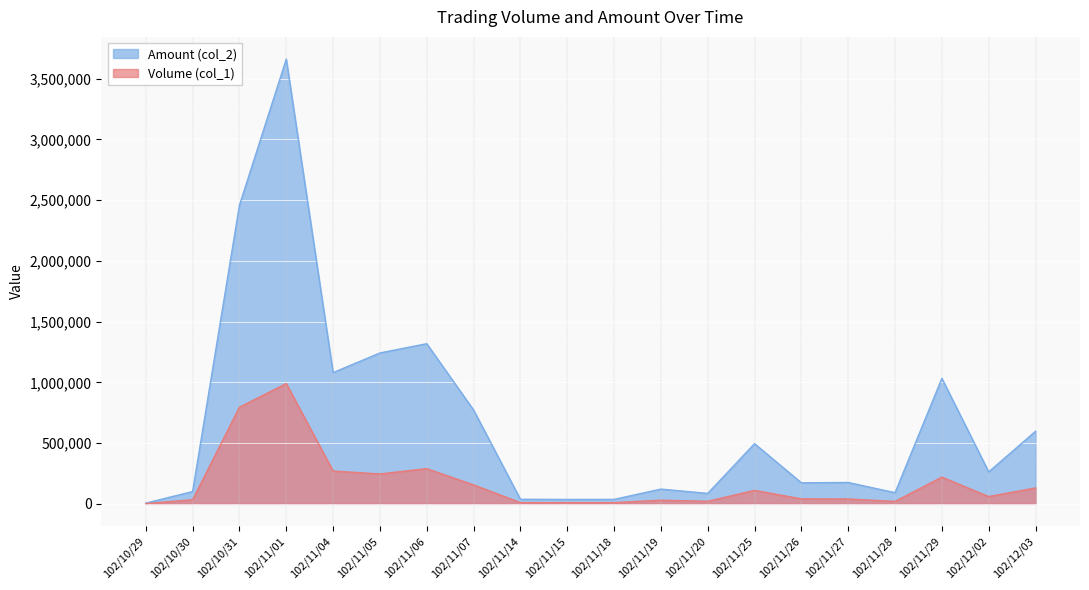

In Amount (col_2), how many points are lower than both neighbors (excluding endpoints)?

6